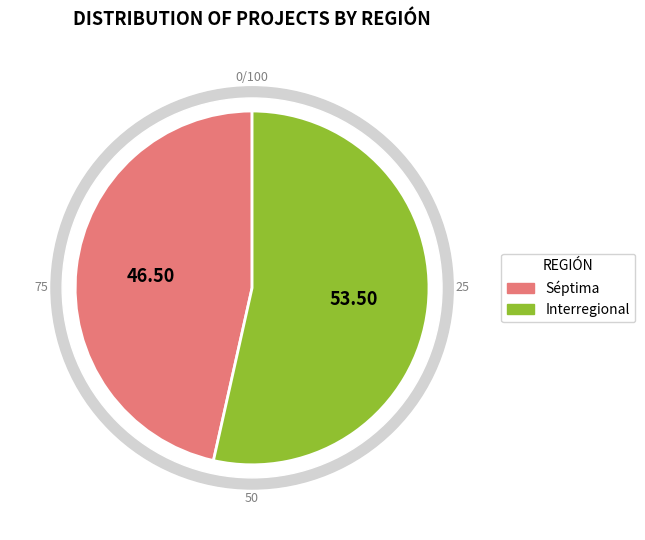

To the nearest percent, what portion does Séptima represent?

46%